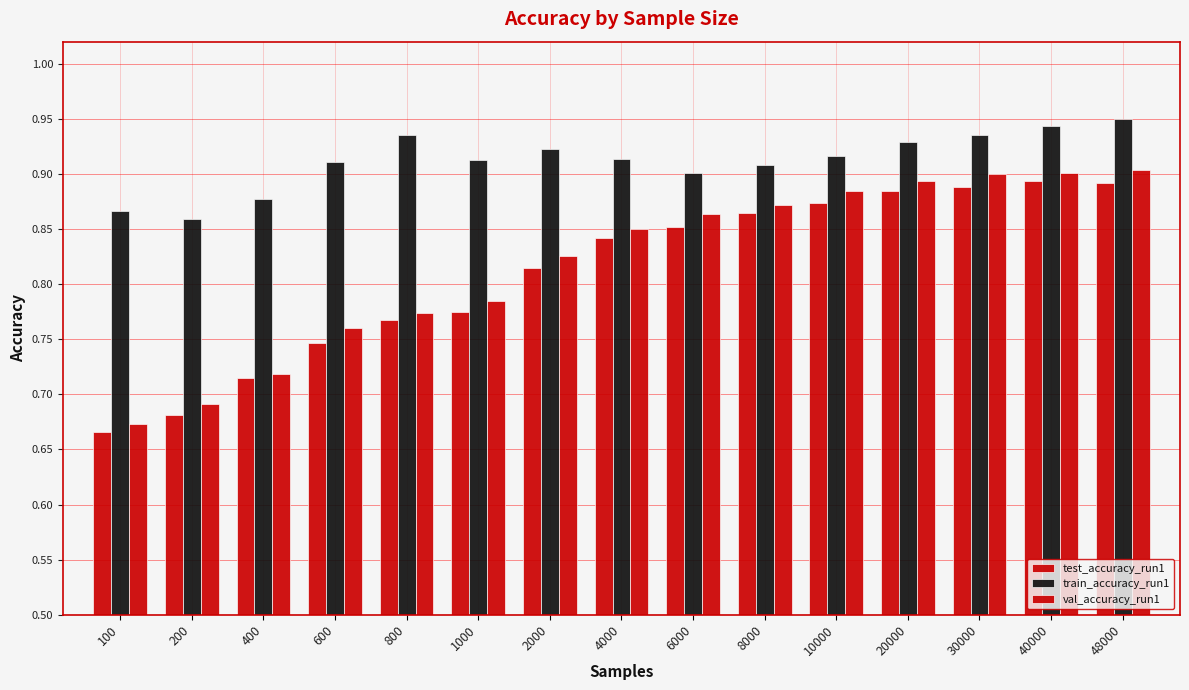

How many groups of bars are there?

15